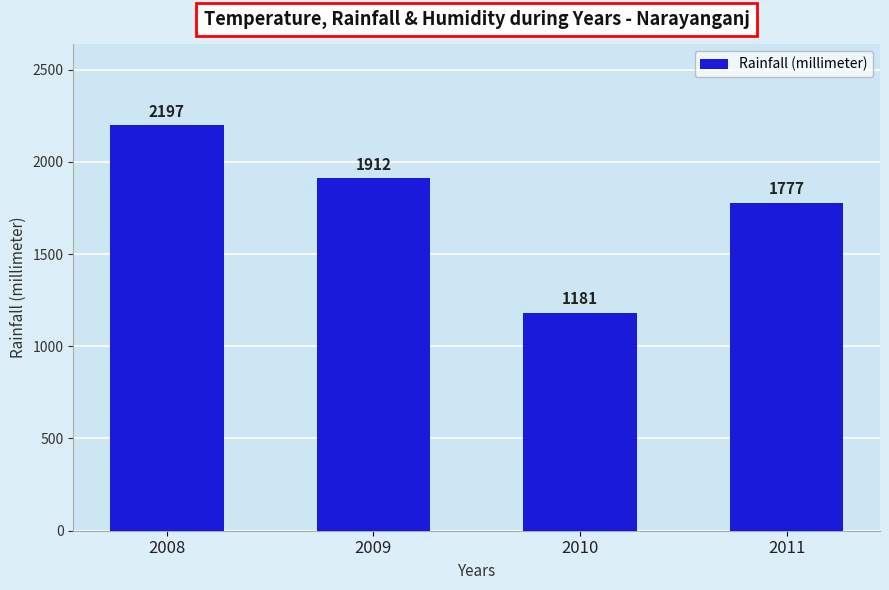

At which label is the value closest to 1689?

2011